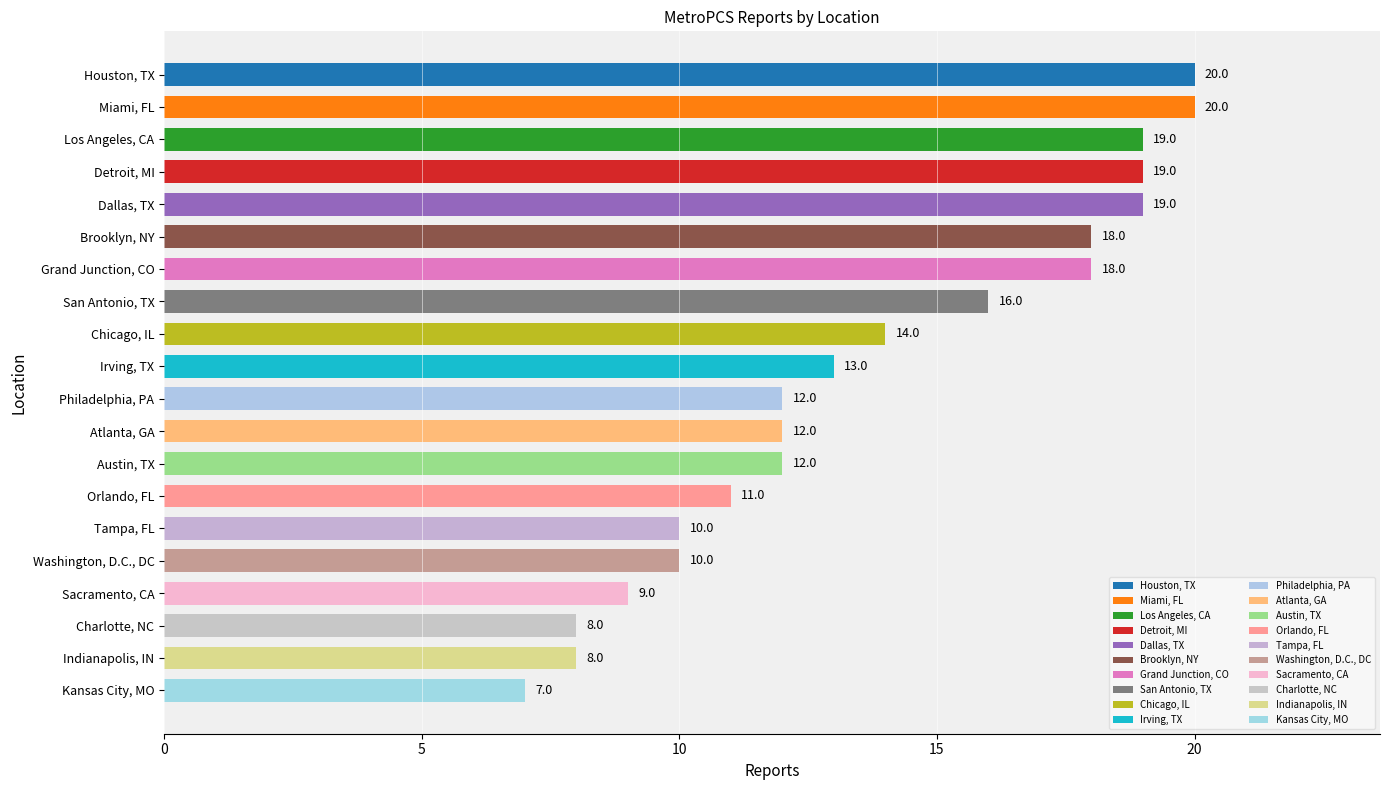

Where is the data nearest to the value 13?

Irving, TX